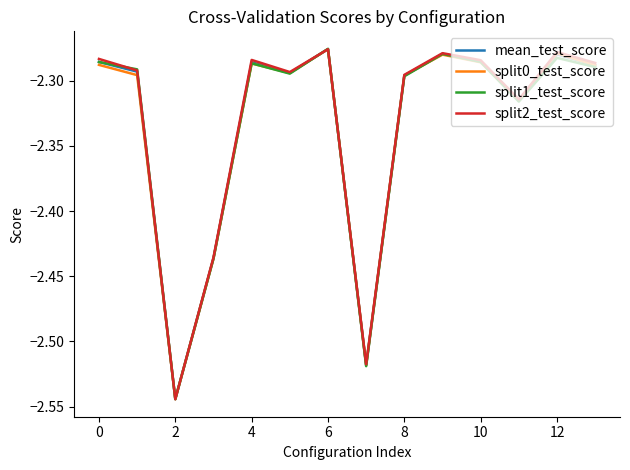

In split2_test_score, how many points are higher than both neighbors (excluding endpoints)?

4